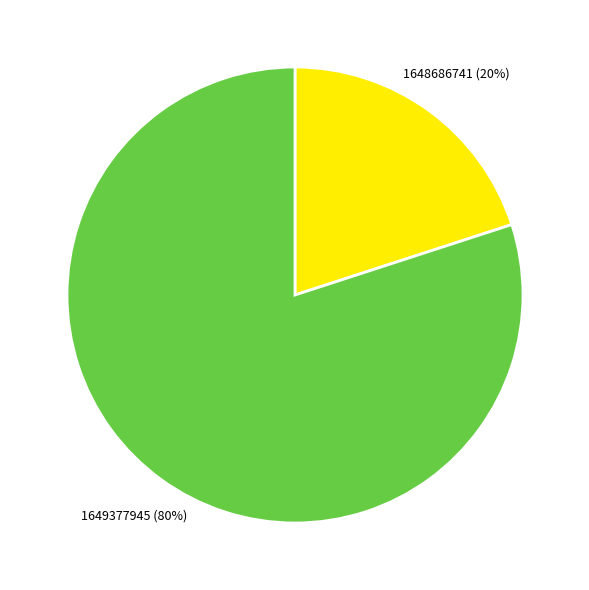

To the nearest percent, what is the average slice percentage?

50%